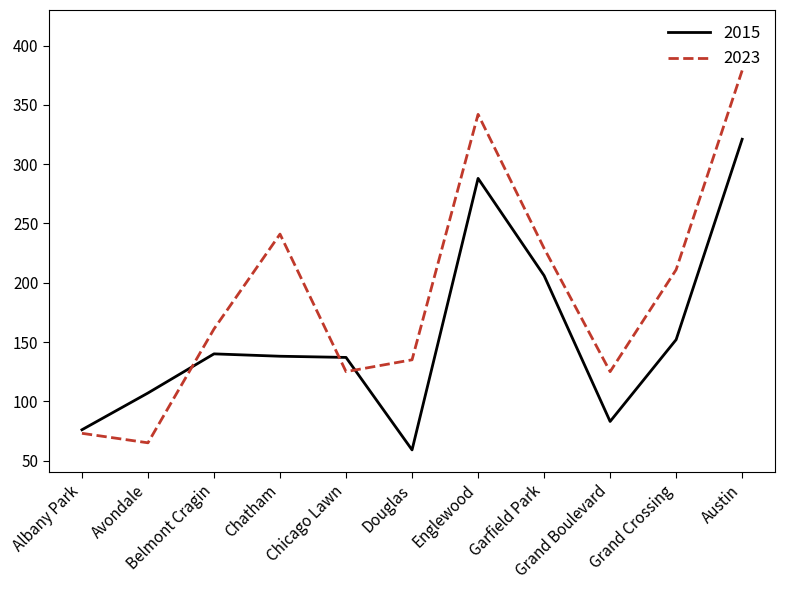

Rank the series by their maximum value, from highest to lowest.

2023, 2015